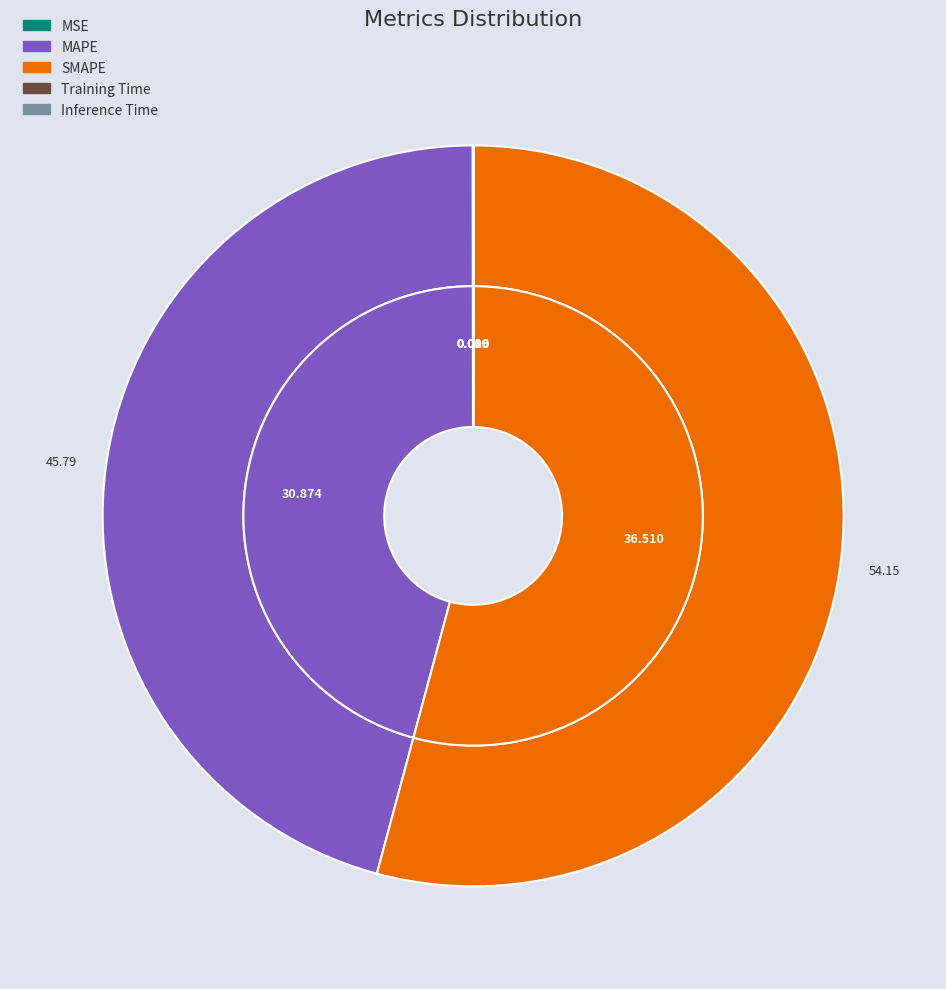

Which slice is the smallest?

Training Time